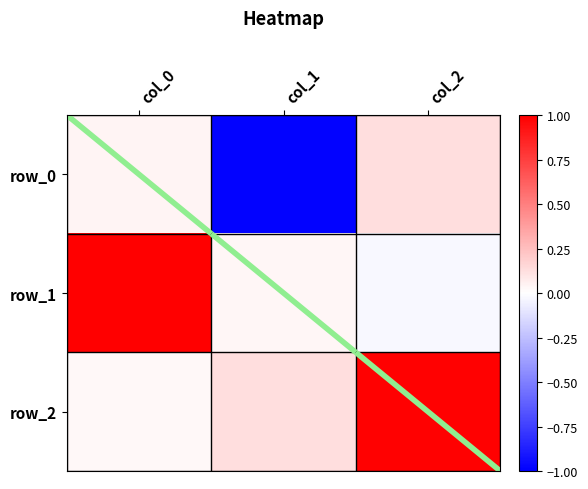

What is the maximum value shown in the chart?

1.0